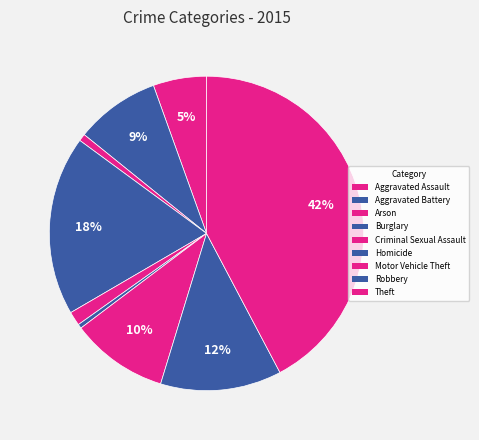

Is there a majority slice in this chart?

No